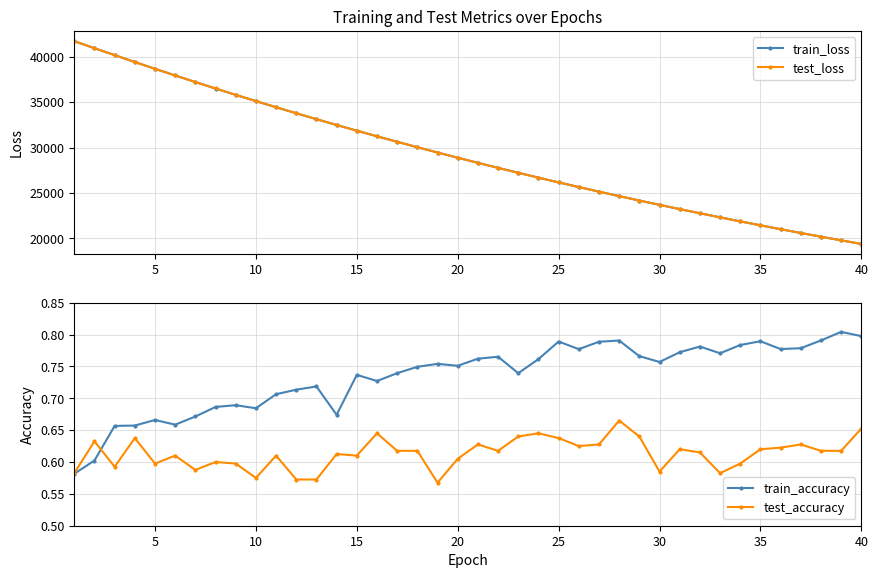

How many train_accuracy values are between 0 and 1?

40